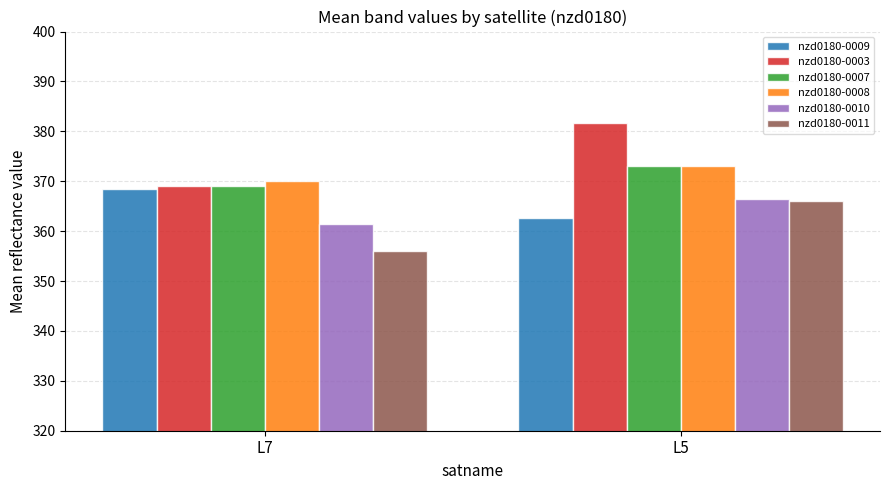

What are all the series names shown in the legend?

nzd0180-0009, nzd0180-0003, nzd0180-0007, nzd0180-0008, nzd0180-0010, nzd0180-0011